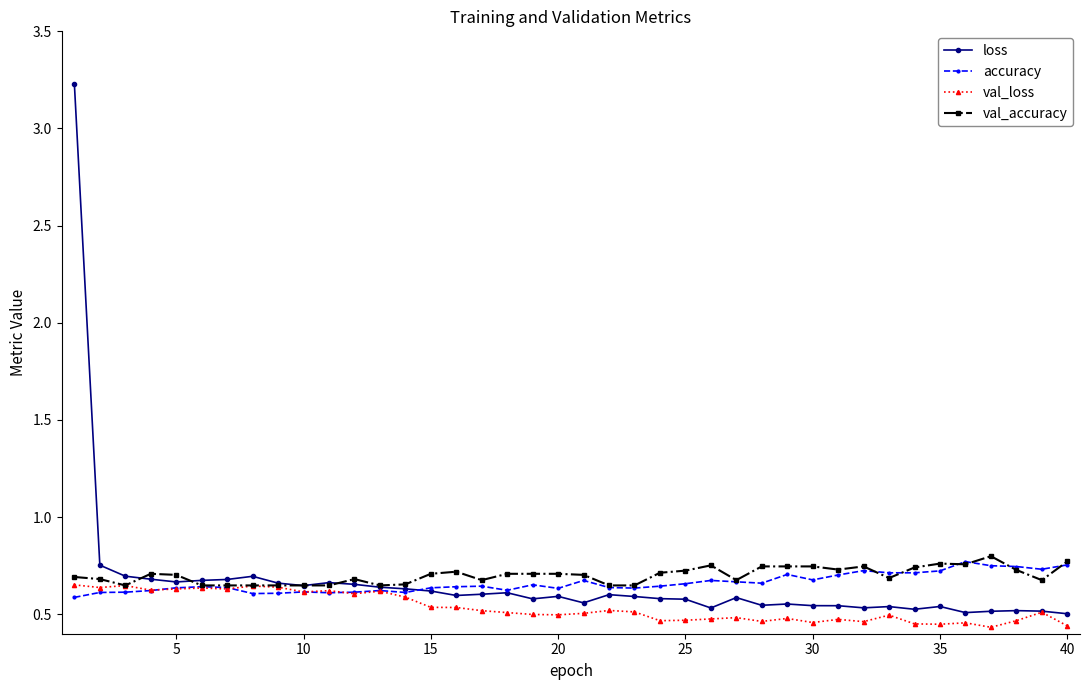

What is the maximum value for loss?

3.2